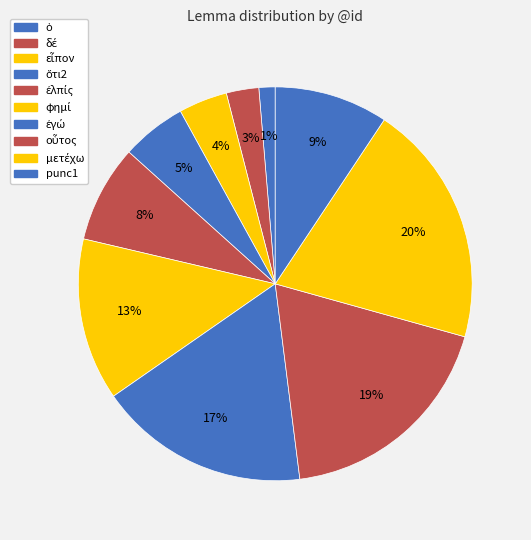

What percentage do ἐλπίς and ἐγώ together represent?

25.3%